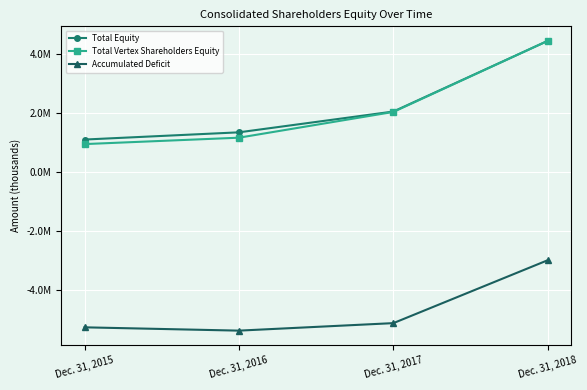

The value of Total Vertex Shareholders Equity at Dec. 31, 2016 is 668970. True or false?

False